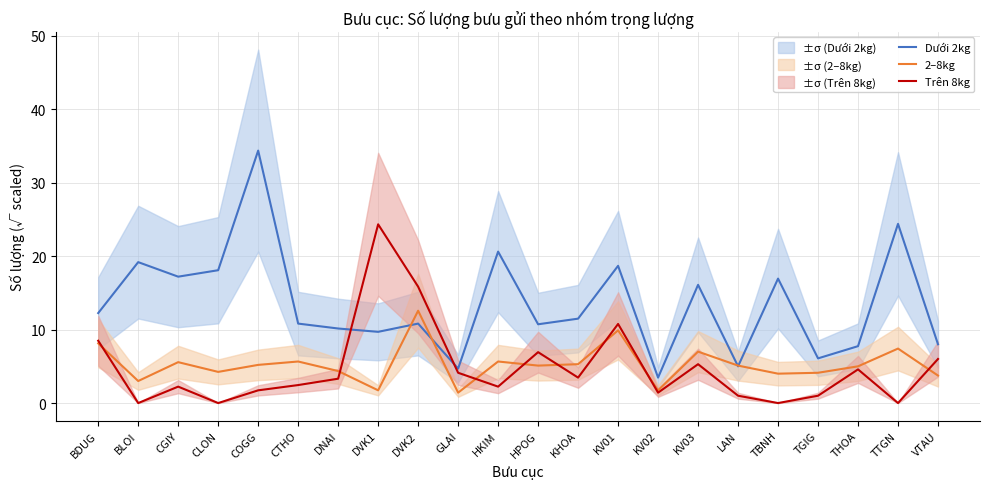

At DNAI, list the series in order from smallest to largest.

Trên 8kg, 2–8kg, Dưới 2kg